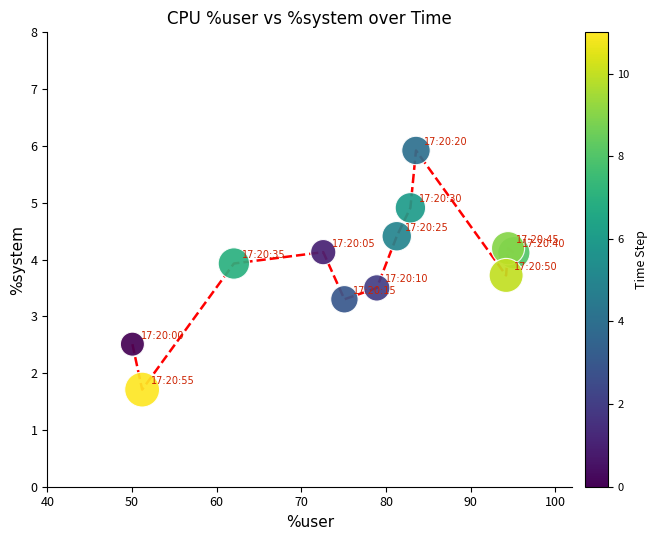

What is the range of Y values (max minus min)?

4.2